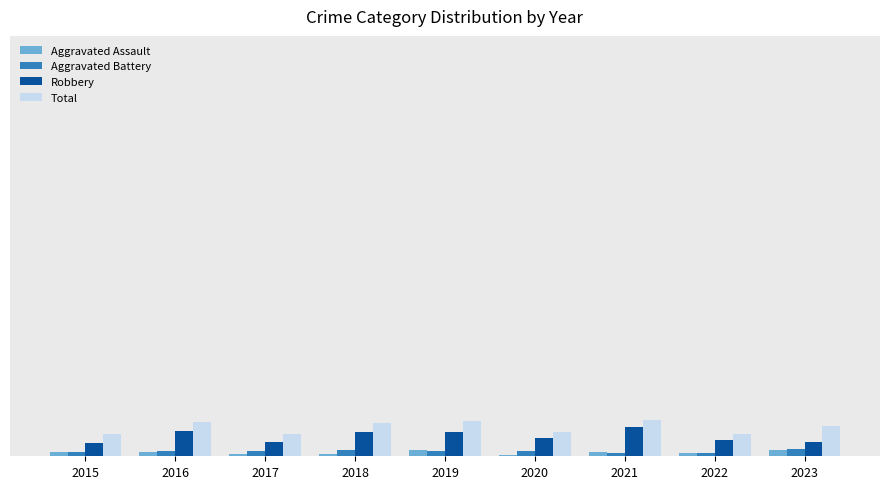

What are all the series names shown in the legend?

Aggravated Assault, Aggravated Battery, Robbery, Total